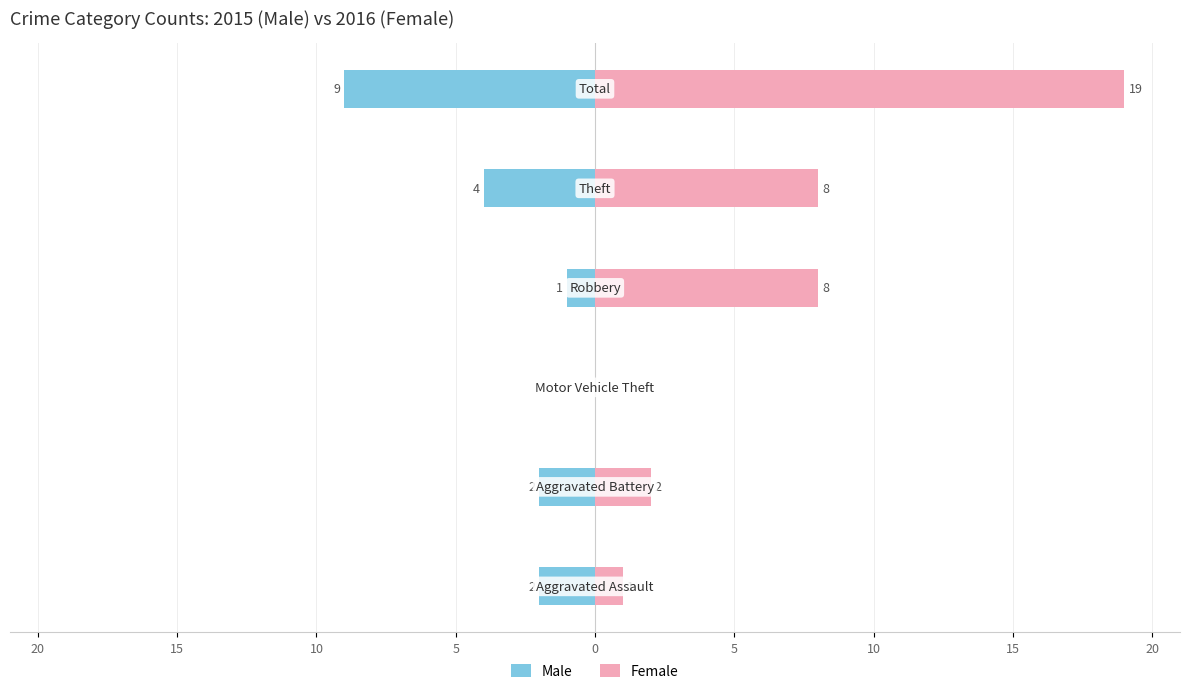

Is it true that Female equals -7 at 15?

False